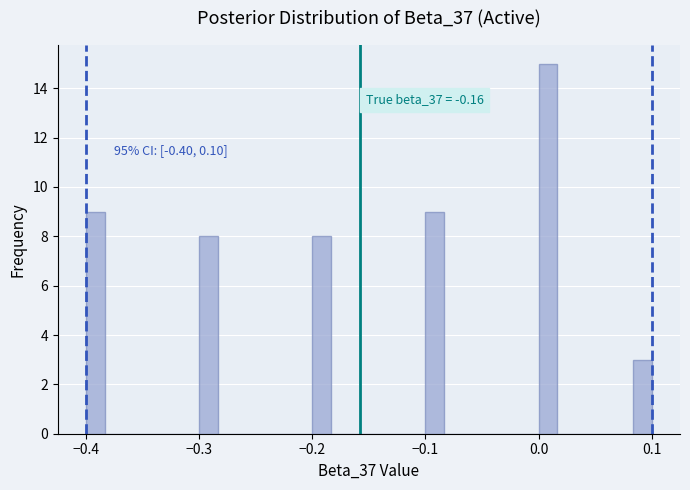

Around what value on the x-axis is the tallest bar? Give the approximate position of its centre, as read against the axis.

0.01